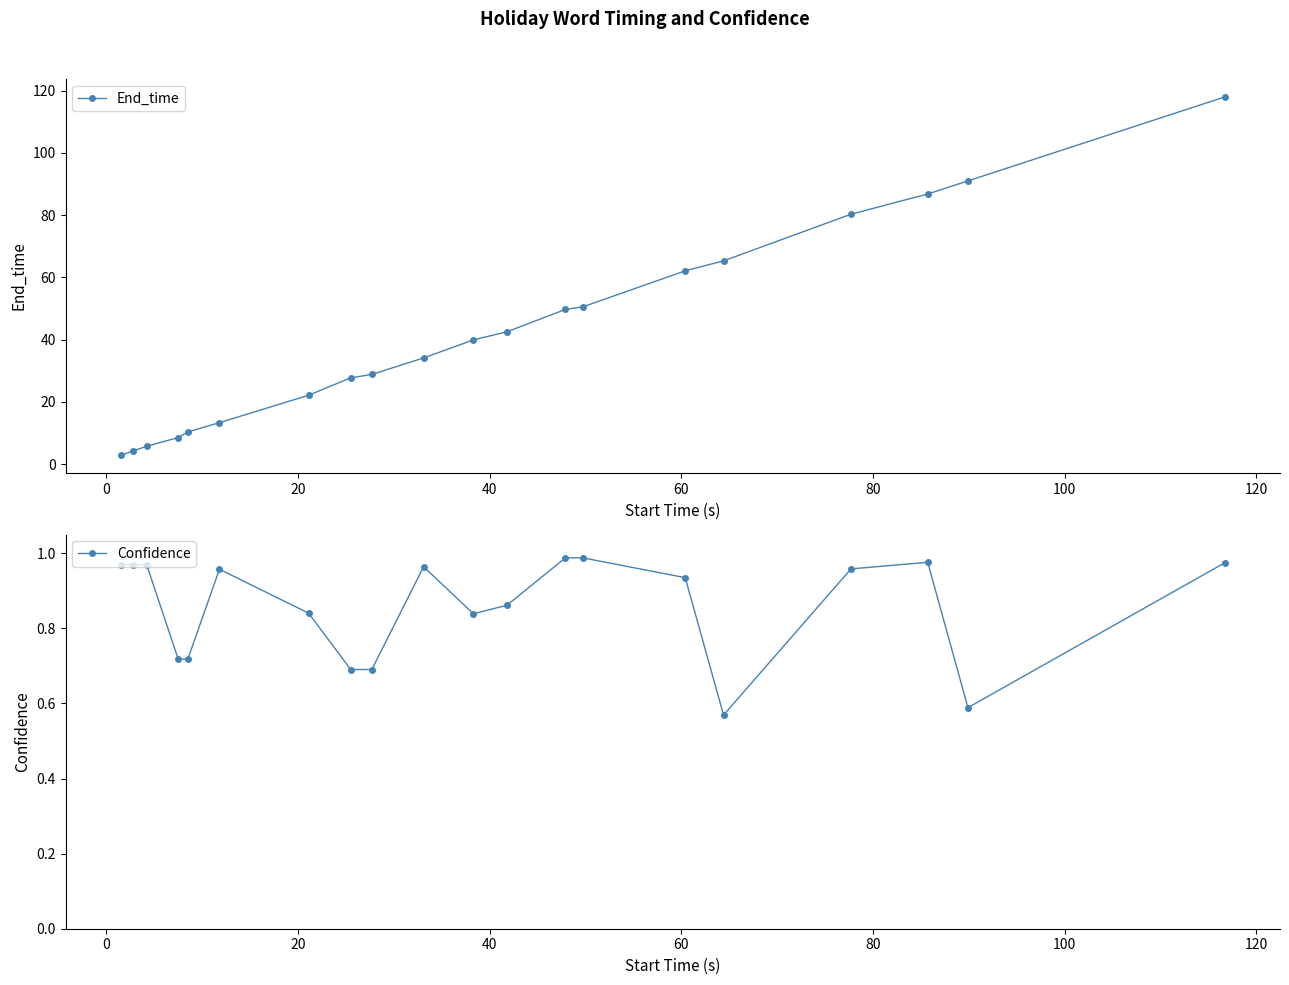

True or false: Confidence has more than 1 interior local peaks.

True